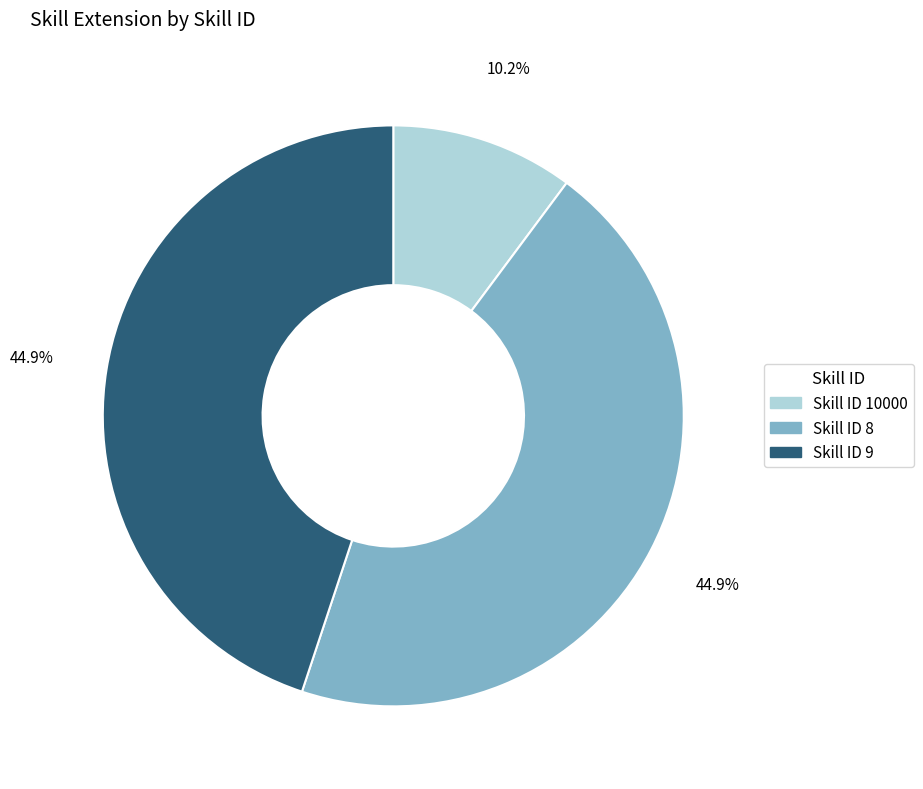

Is there a majority slice in this chart?

No